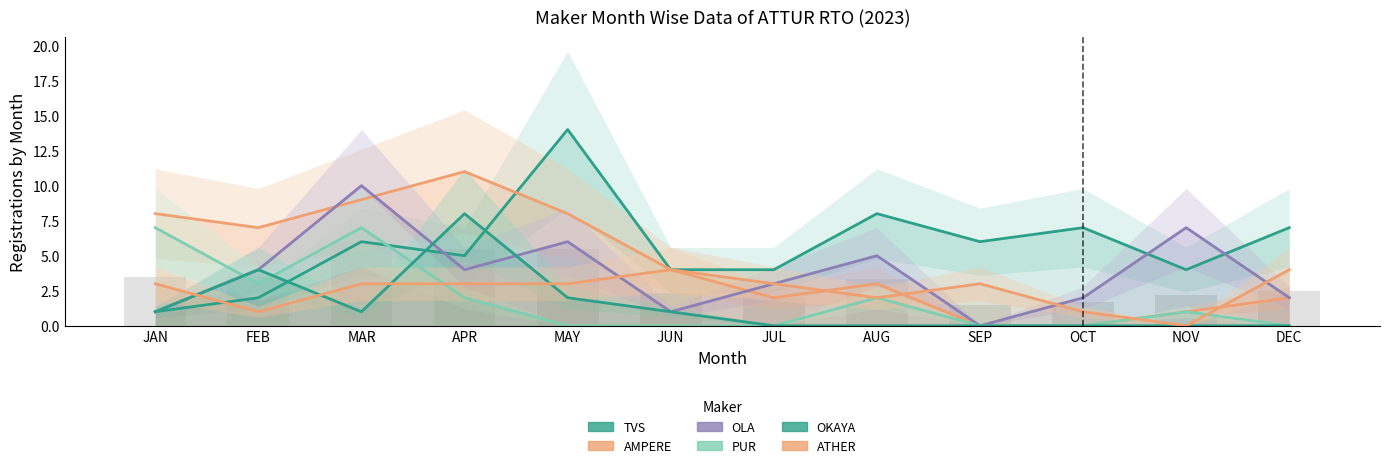

What is the minimum value for TVS MOTOR COMPANY LTD?

1